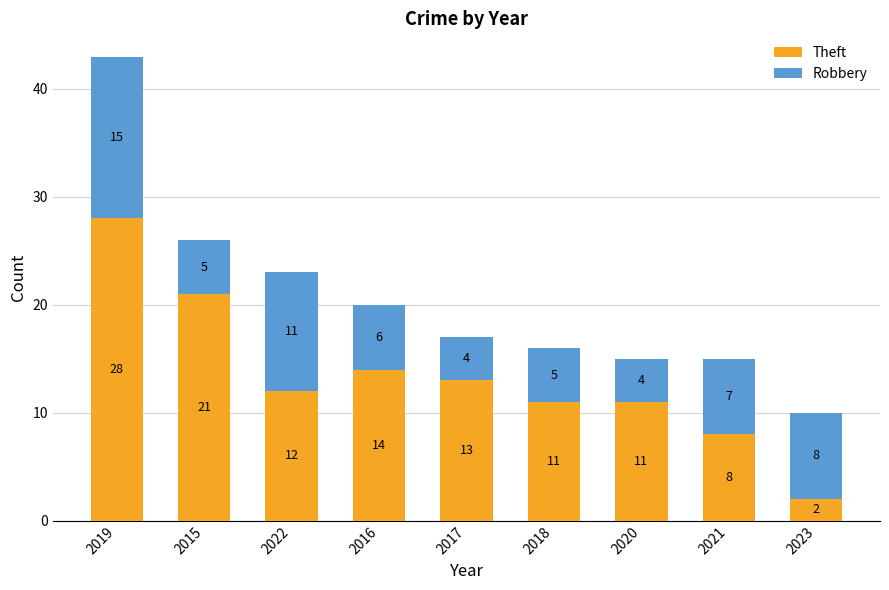

At which label is Theft closest to 15?

2016